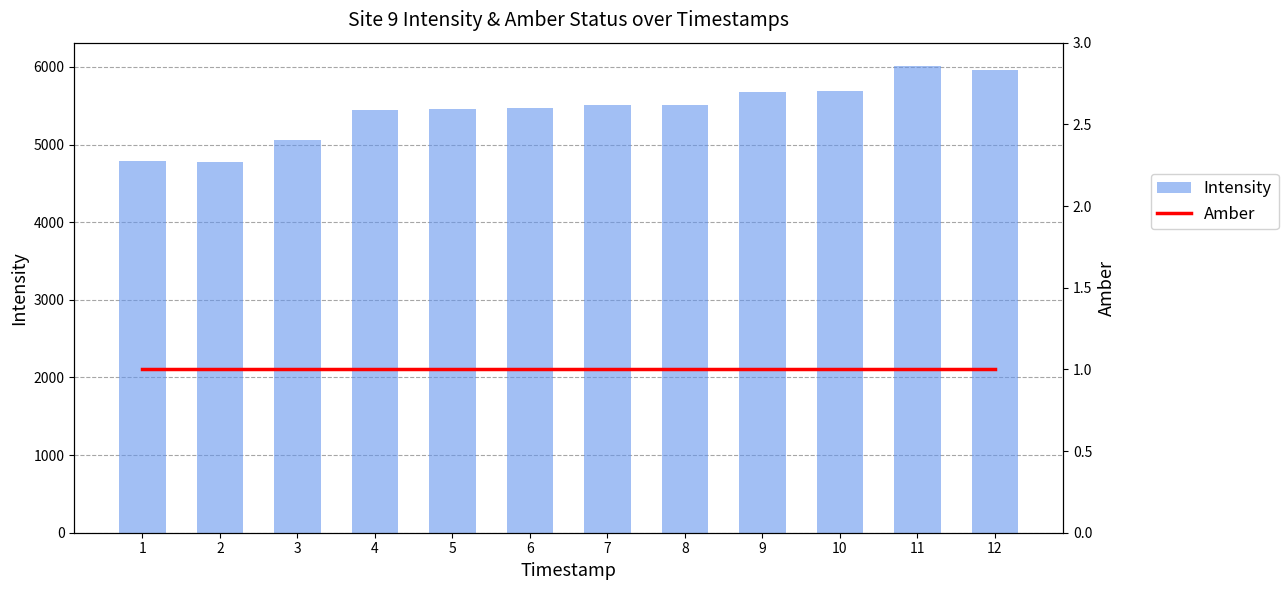

Rank the series by their maximum value, from lowest to highest.

Amber, Intensity